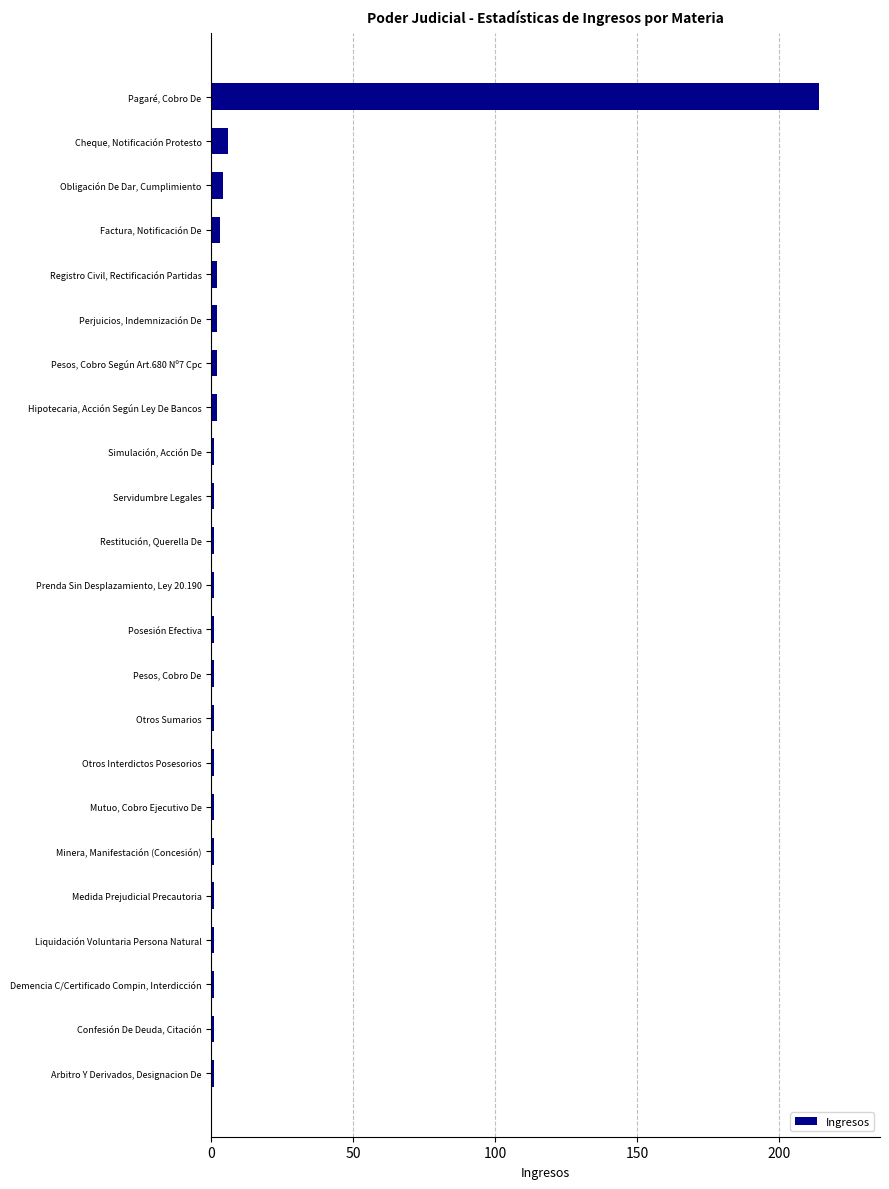

Count the number of categories in the chart.

23